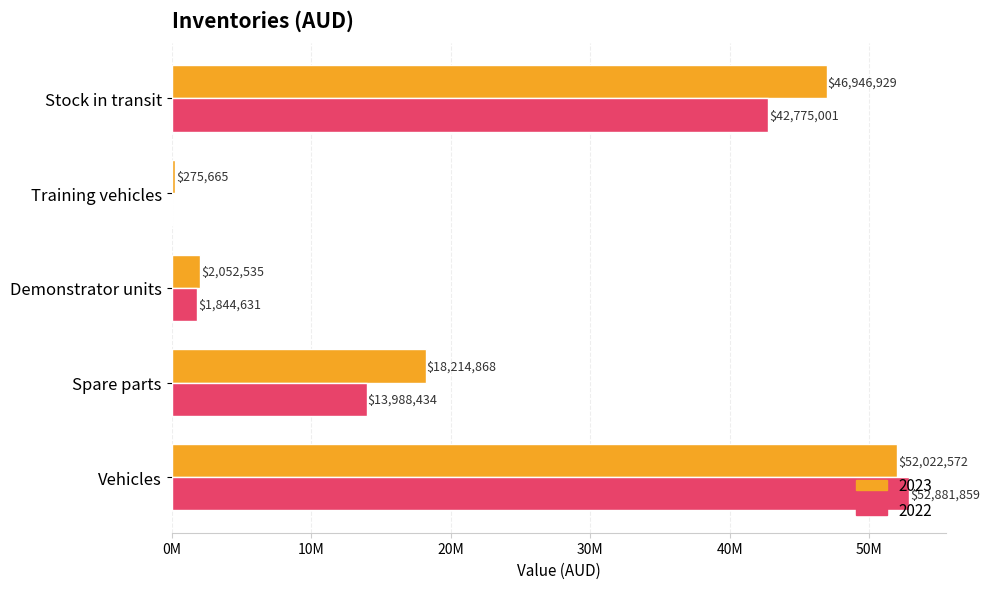

Reading left to right, extract all data points from this chart.

2023: 52022572	18214868	2052535	275665	46946929
2022: 52881859	13988434	1844631	0	42775001